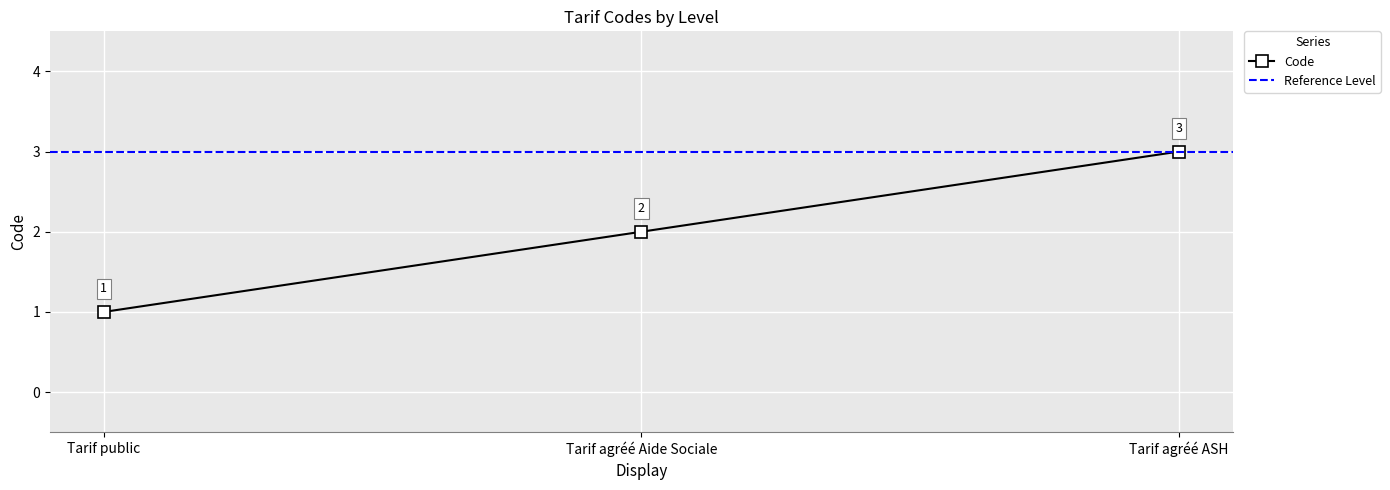

True or false: the data shows 5 at Tarif agréé ASH.

False